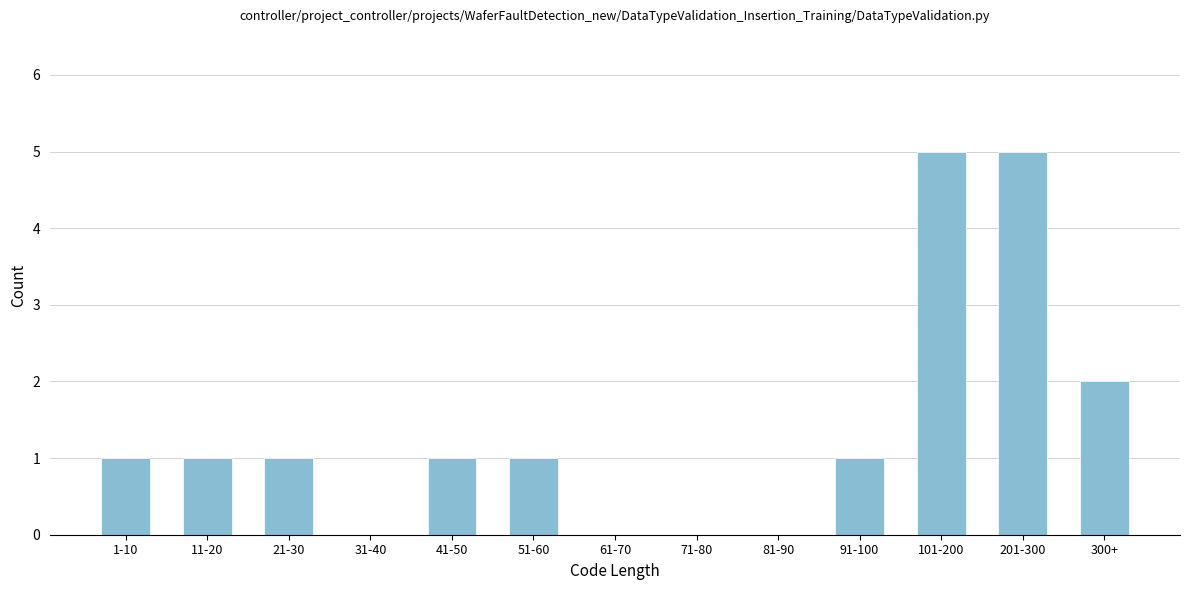

Reading left to right, extract all data points from this chart.

1-10=1	11-20=1	21-30=1	31-40=0	41-50=1	51-60=1	61-70=0	71-80=0	81-90=0	91-100=1	101-200=5	201-300=5	300+=2